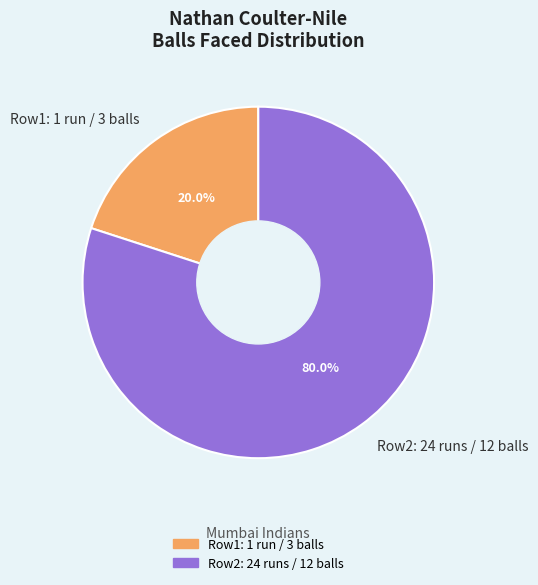

Combined, what portion of the pie is Row2: 24 runs / 12 balls and Row1: 1 run / 3 balls?

100.0%